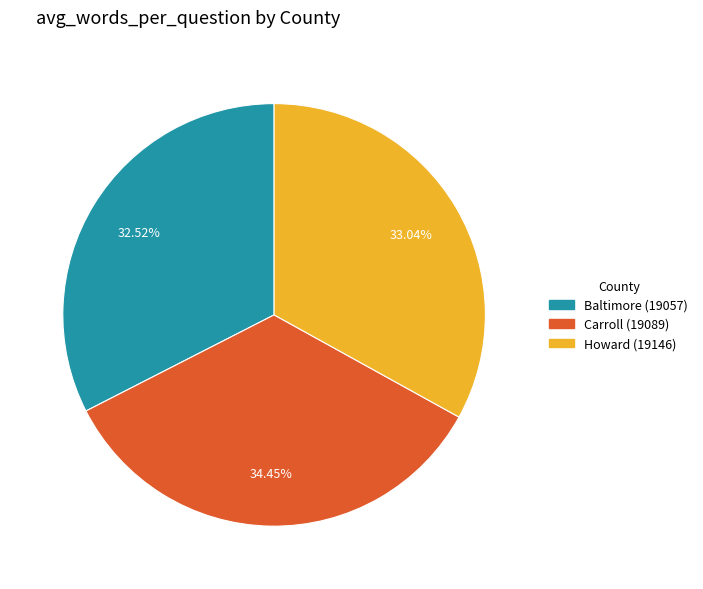

Combined, do Baltimore (19057) and Carroll (19089) account for over 50%?

Yes